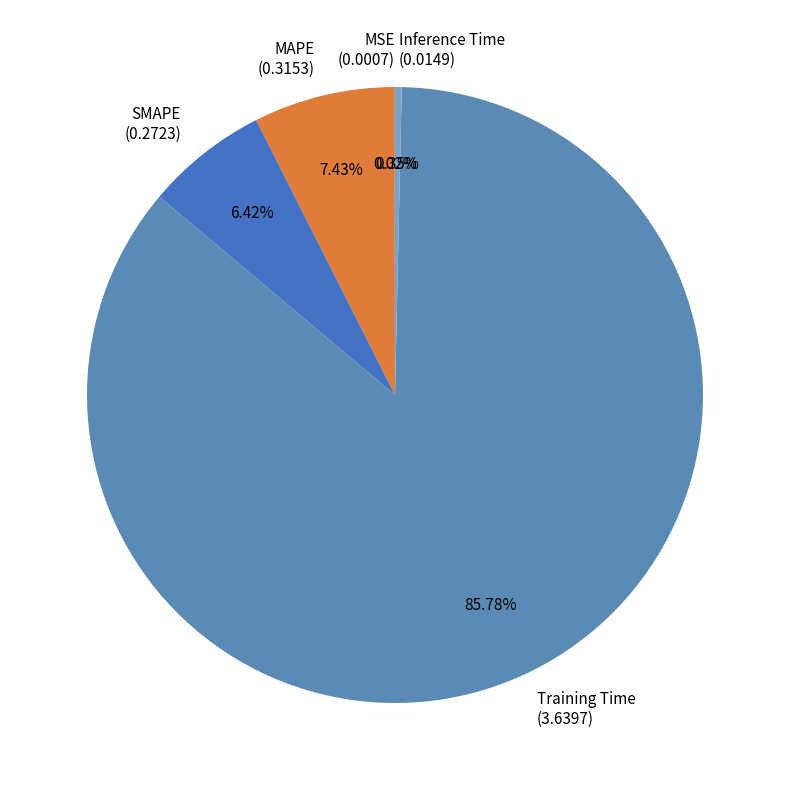

Between SMAPE and Inference Time, which is larger?

SMAPE